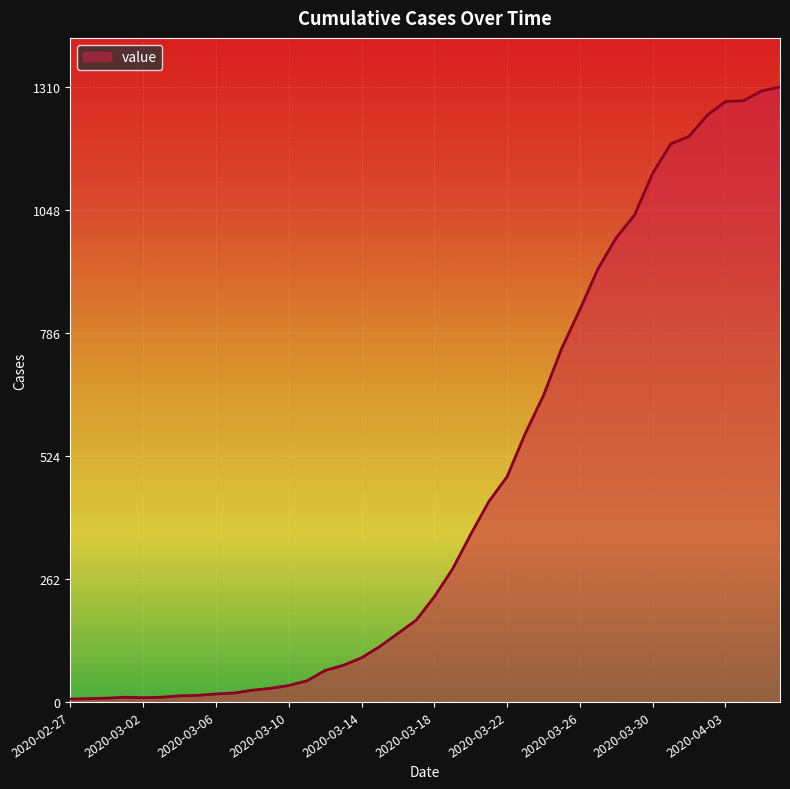

What is the difference between the maximum and minimum values?

1304